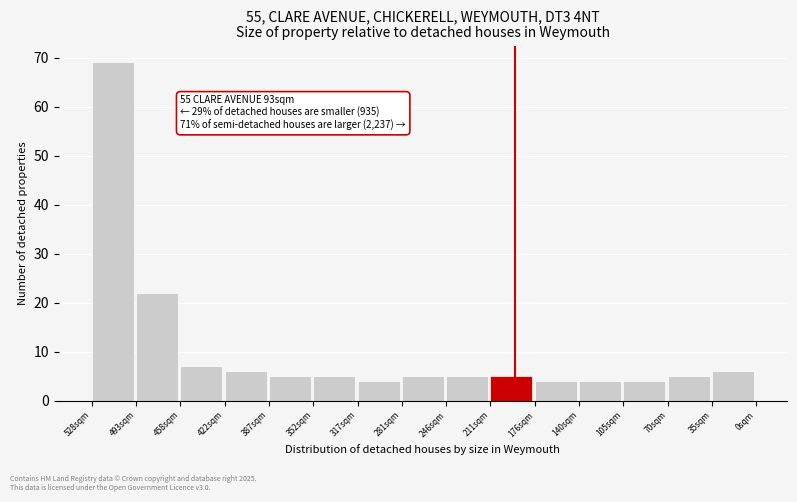

Reading left to right, list all the values displayed in this chart.

528sqm=69	493sqm=22	458sqm=7	422sqm=6	387sqm=5	352sqm=5	317sqm=4	281sqm=5	246sqm=5	211sqm=5	176sqm=4	140sqm=4	105sqm=4	70sqm=5	35sqm=6